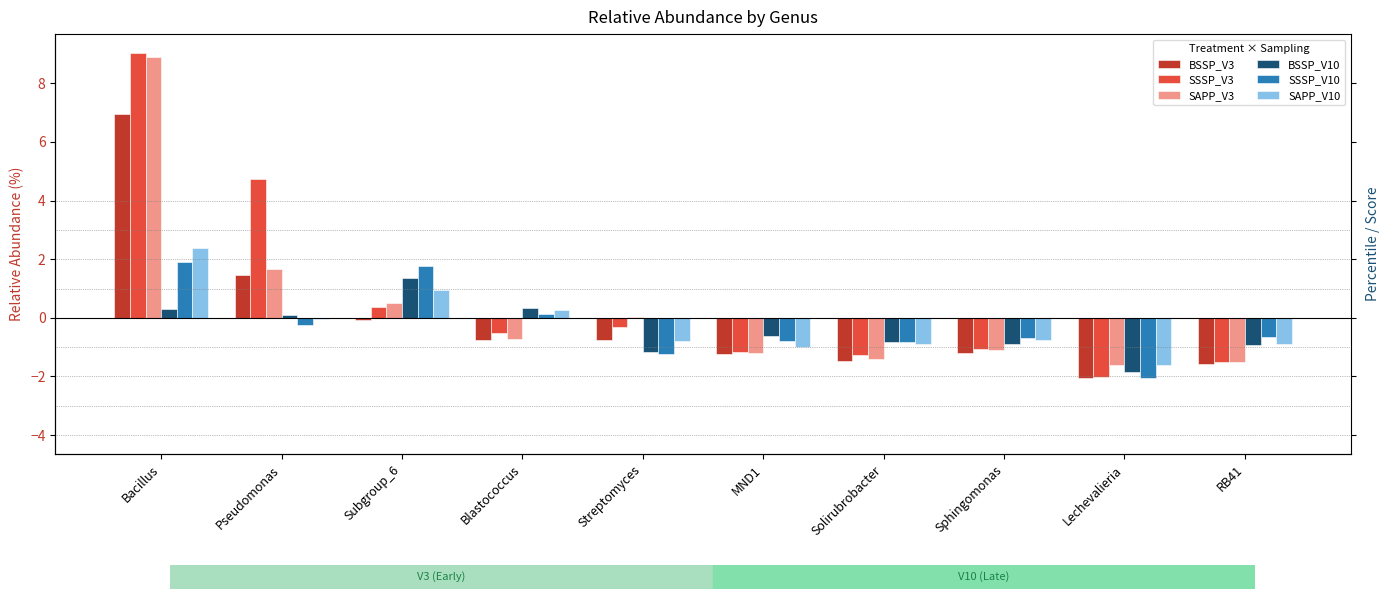

Which series has the widest spread of values?

SSSP_V3